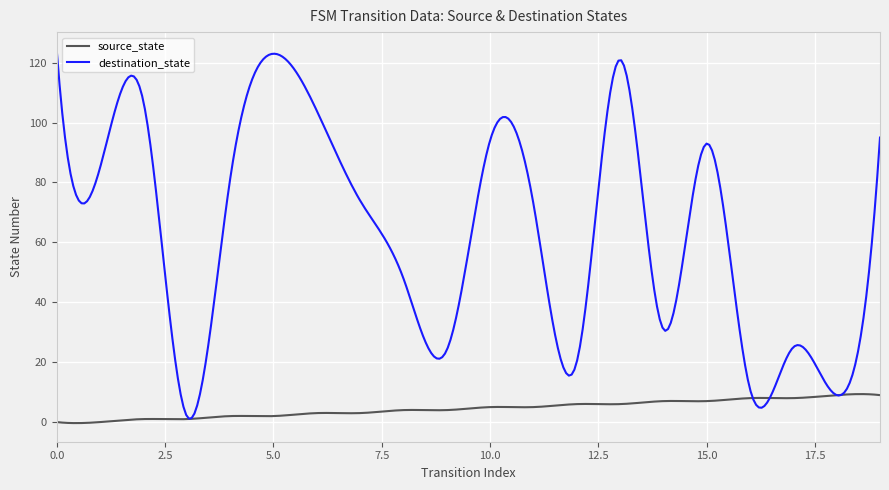

List the series in order of their overall mean, lowest first.

source_state, destination_state